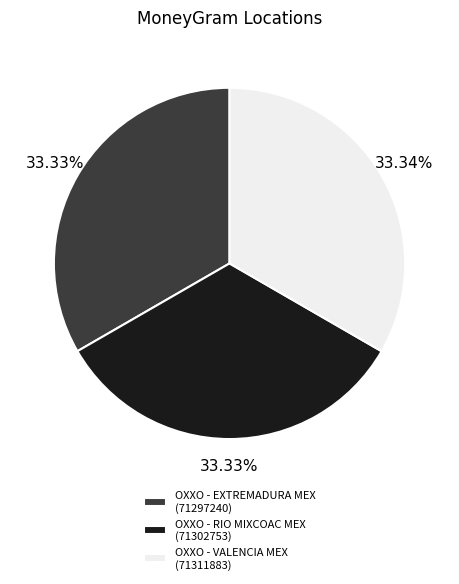

True or false: OXXO - EXTREMADURA MEX accounts for 24% of the total.

False